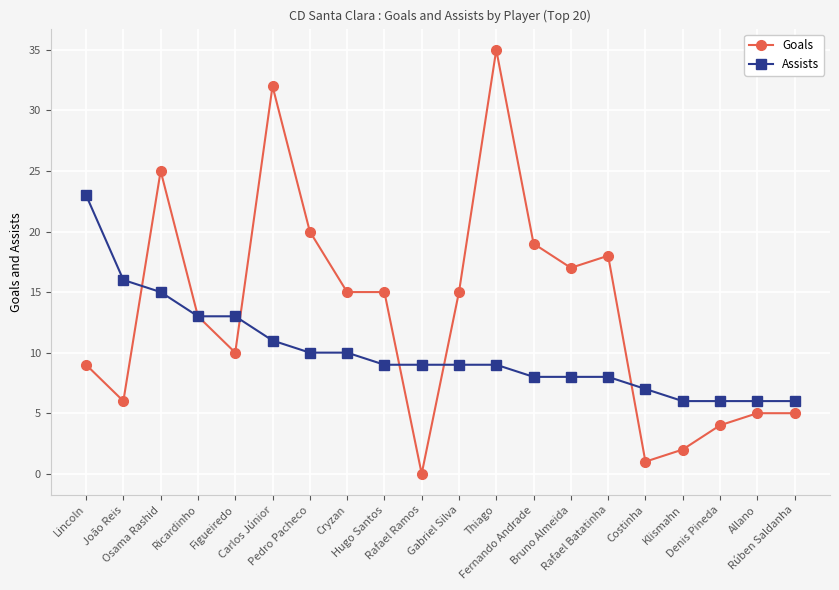

Which series has the largest total across all categories?

Goals